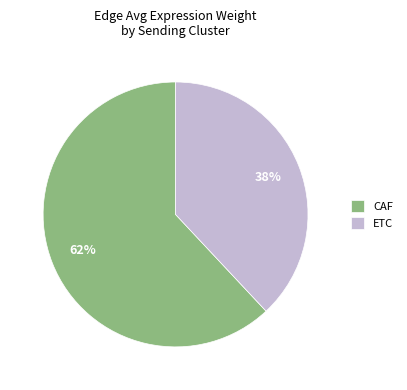

The ETC slice represents 47% of the pie. True or false?

False